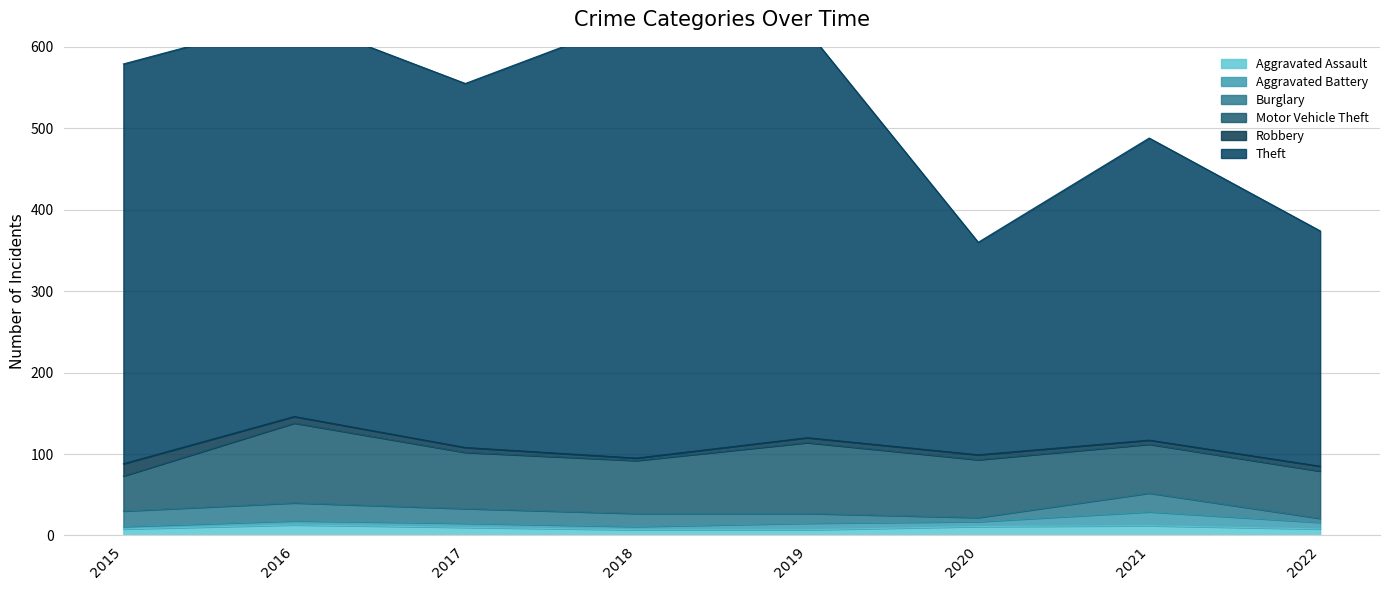

How many intersections are there between Burglary and Aggravated Assault?

3